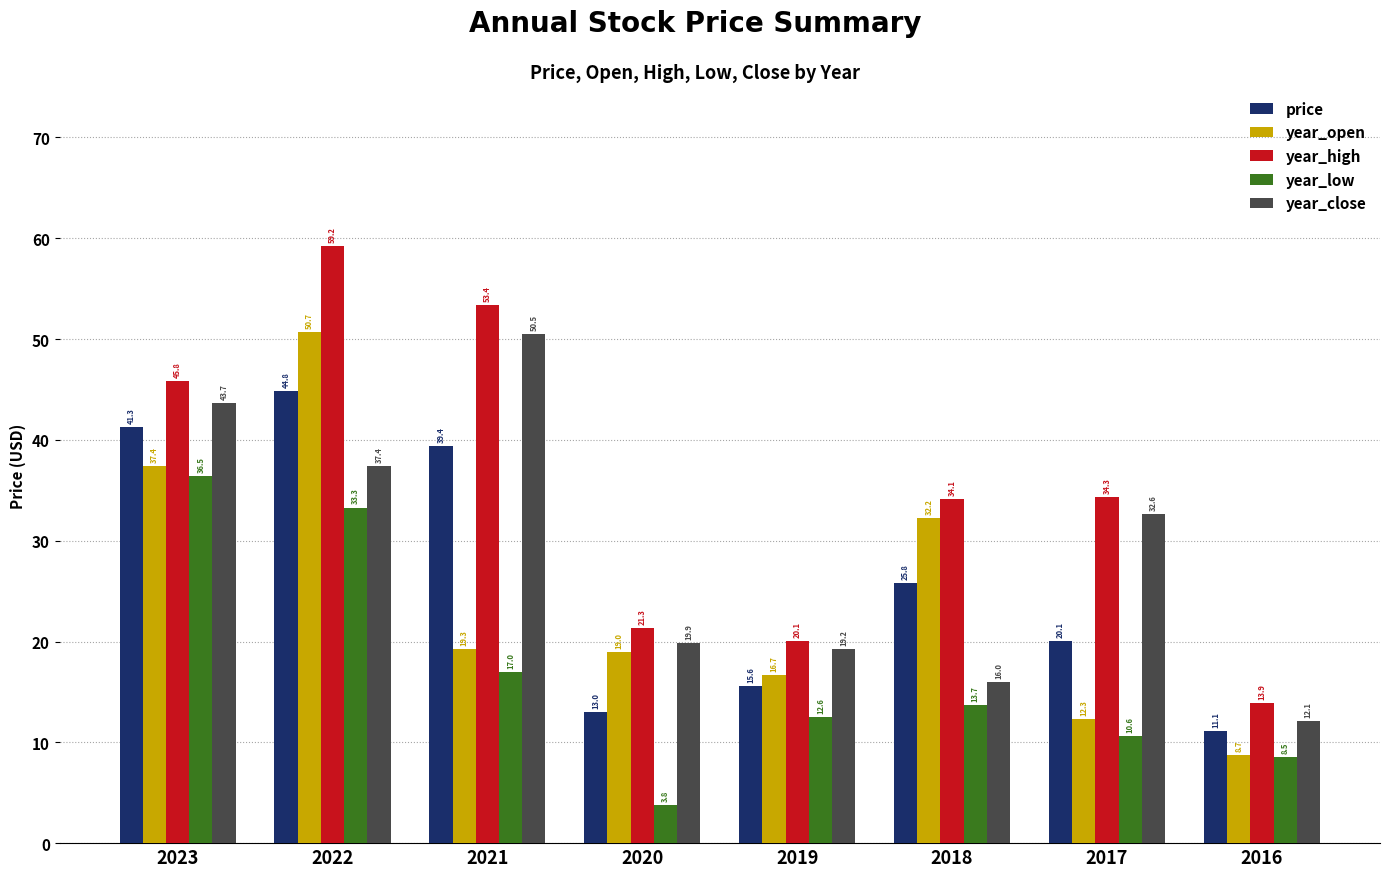

At which category is the sum across all series the highest?

2022